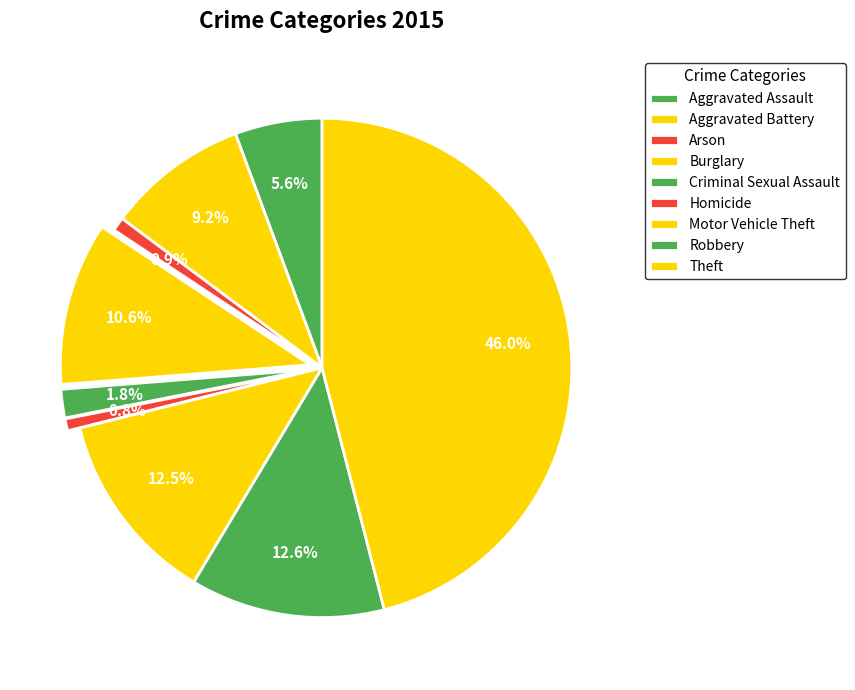

True or false: Theft accounts for 40% of the total.

False